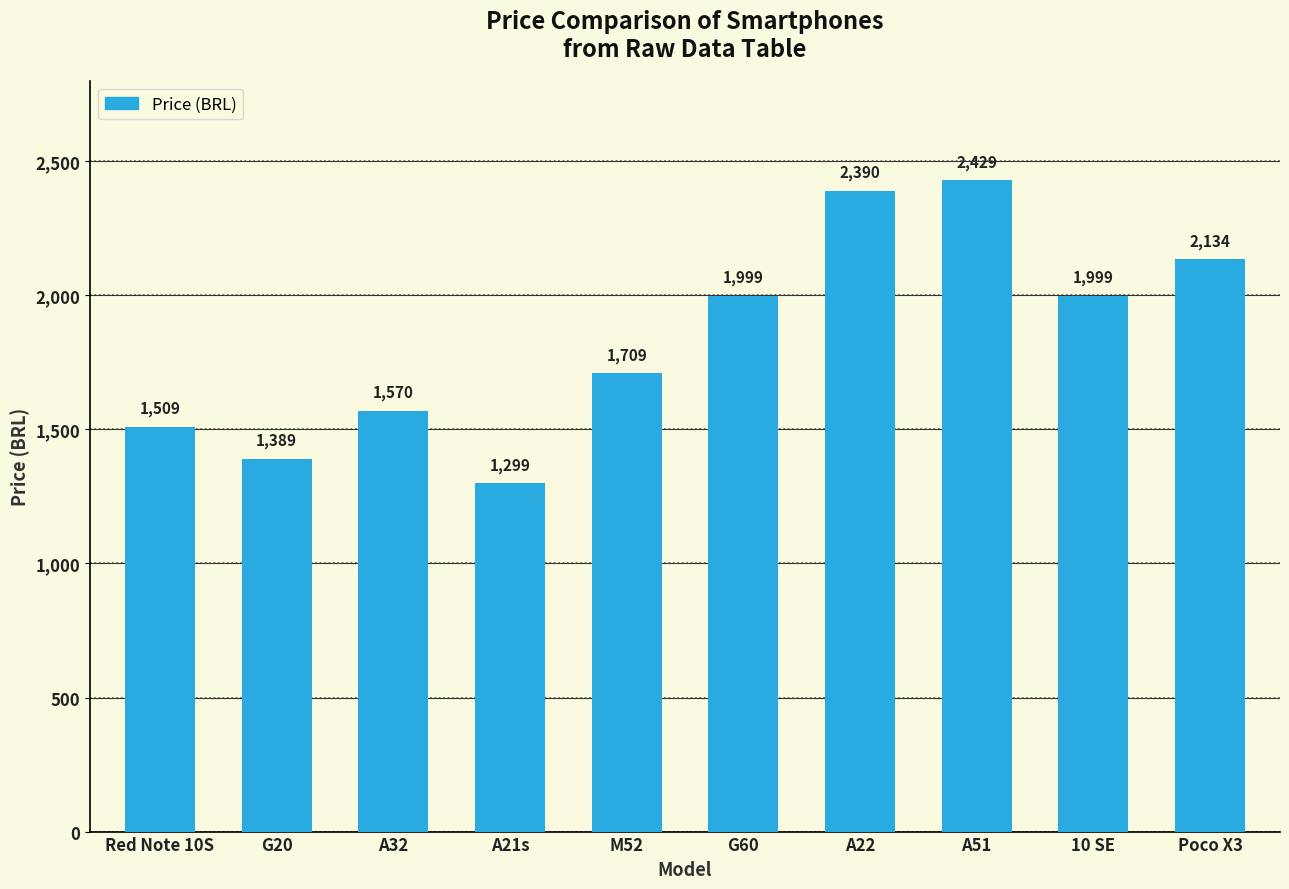

What is the average value?

1843